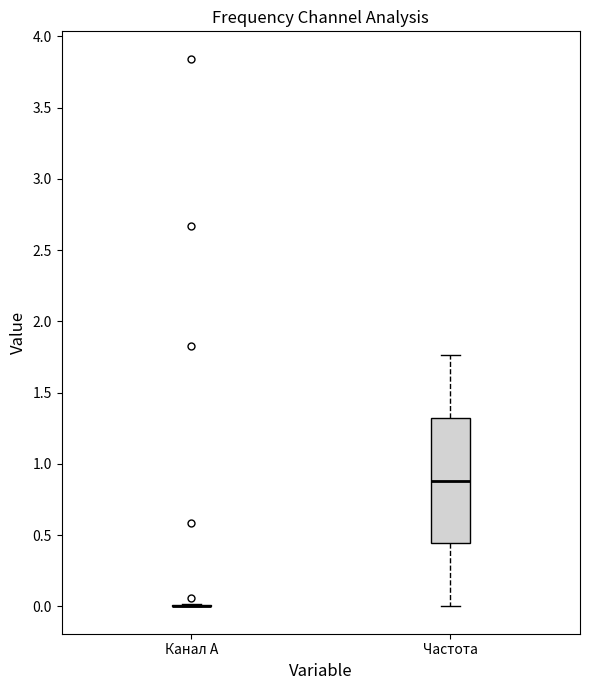

Reading left to right, transcribe this box plot: for each box, give where its median line is, the range the box spans, and where its two whiskers end, as read against the y-axis. The values are not printed on the chart, so give them approximately, as read against the axis.

Канал A: box collapsed to a line at 0.00, whiskers 0.00 to 0.00
Частота: median 0.90, box 0.45 to 1.30, whiskers 0.00 to 1.75